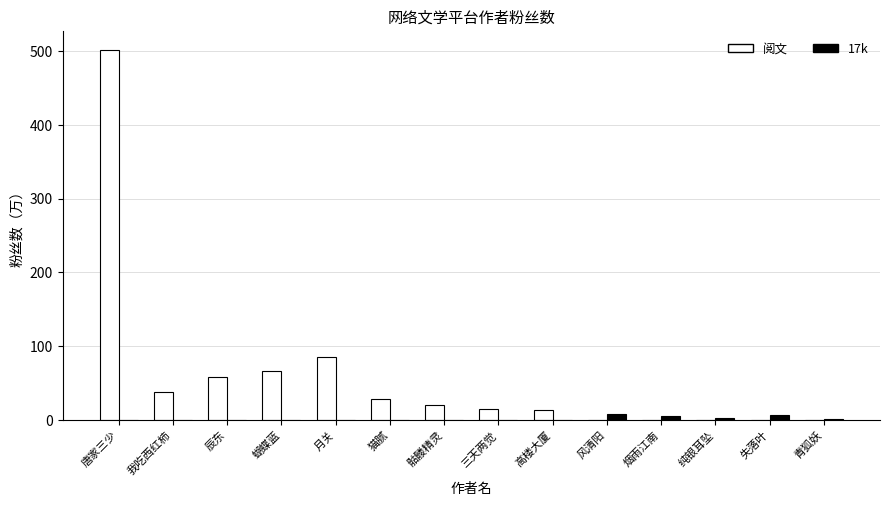

At which label does 阅文 reach its peak?

唐家三少